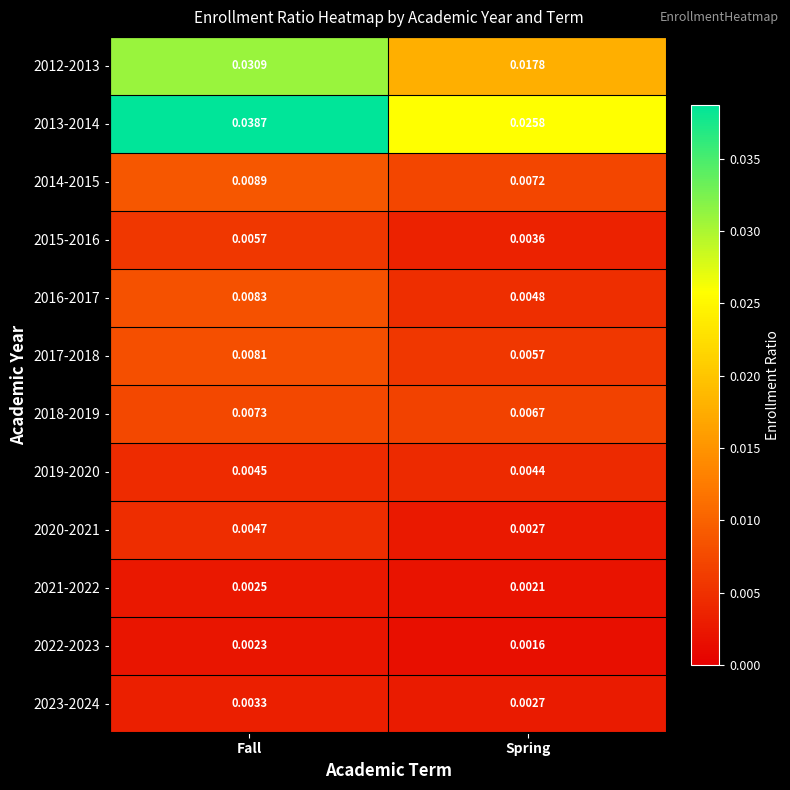

Which category has the highest value across all series?

Fall